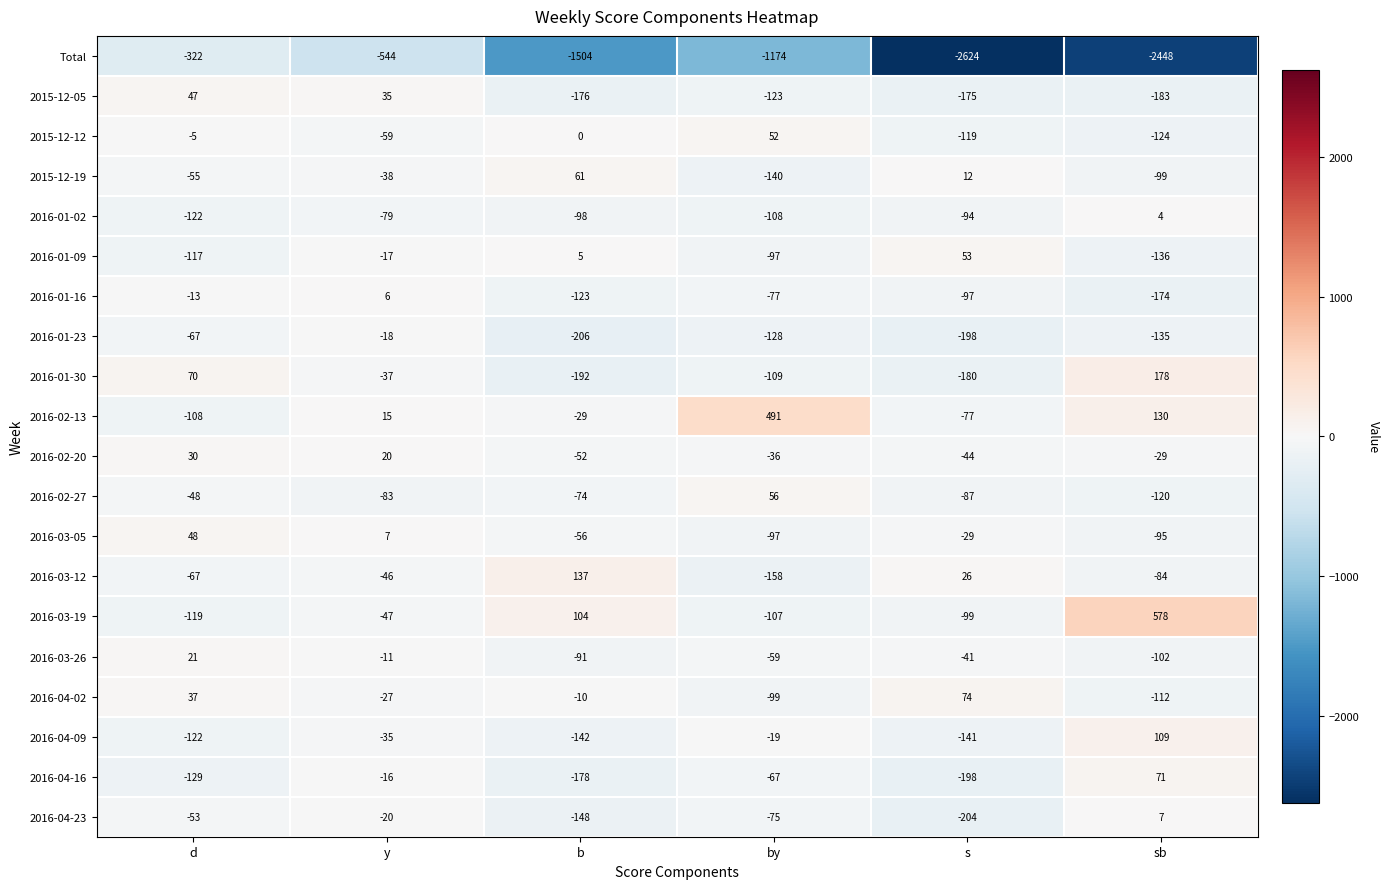

How many data points in 2016-03-12 are less than -46?

3